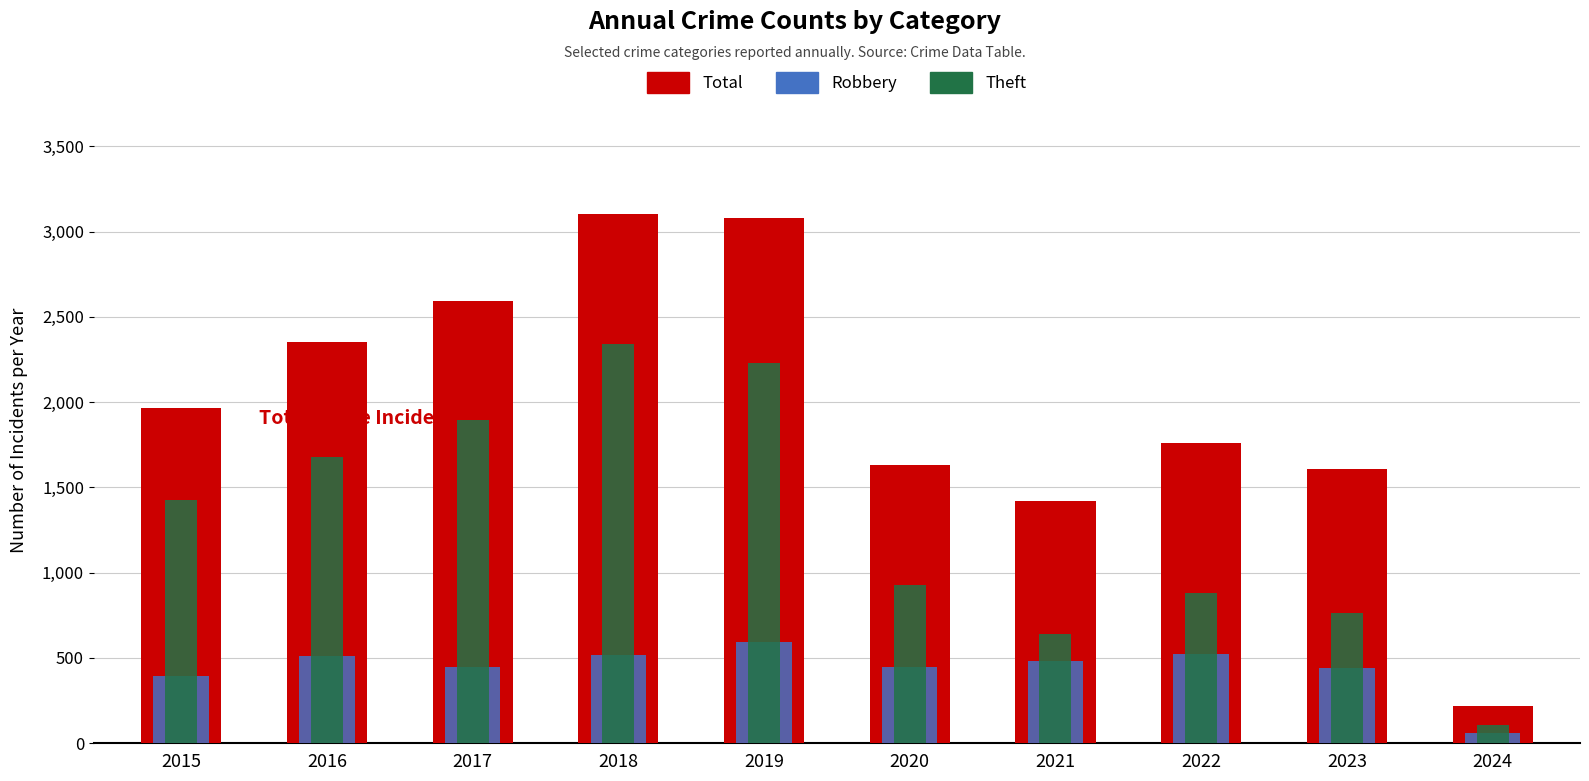

What is the total value across all series at 2017?

4934